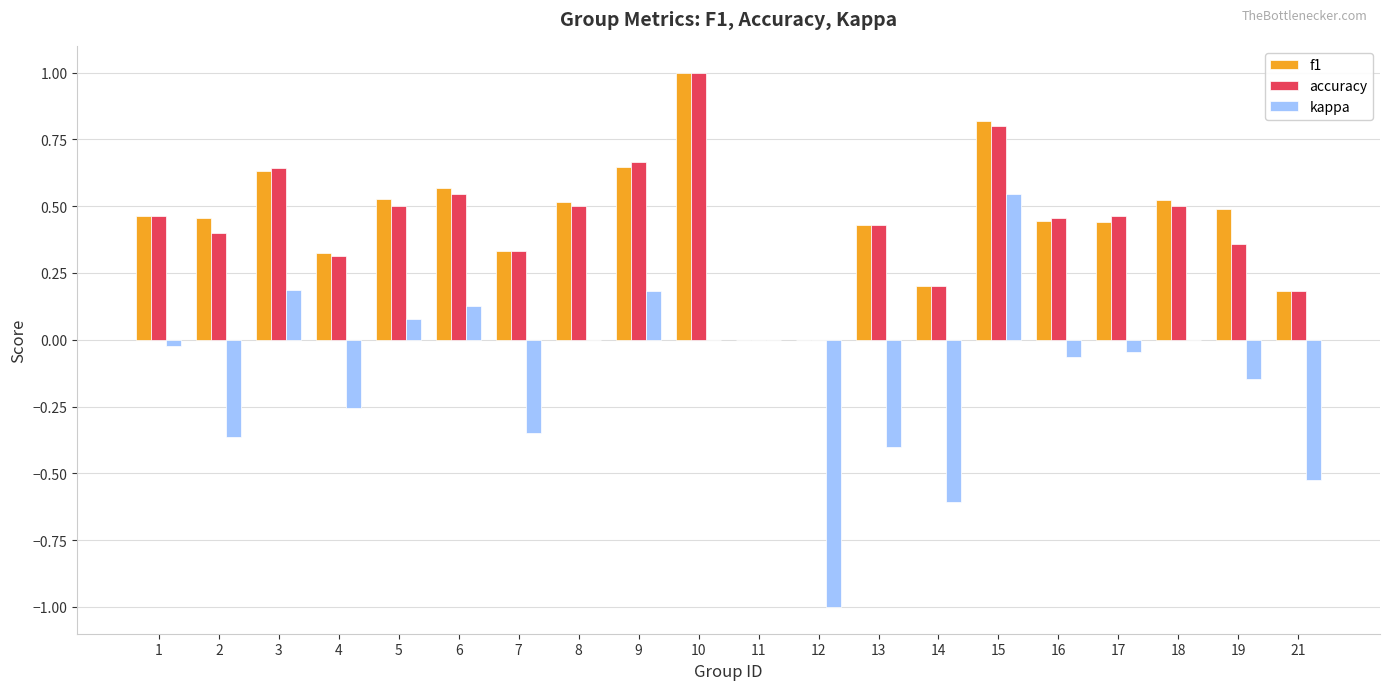

The kappa series shows 0.8 at 8. True or false?

False